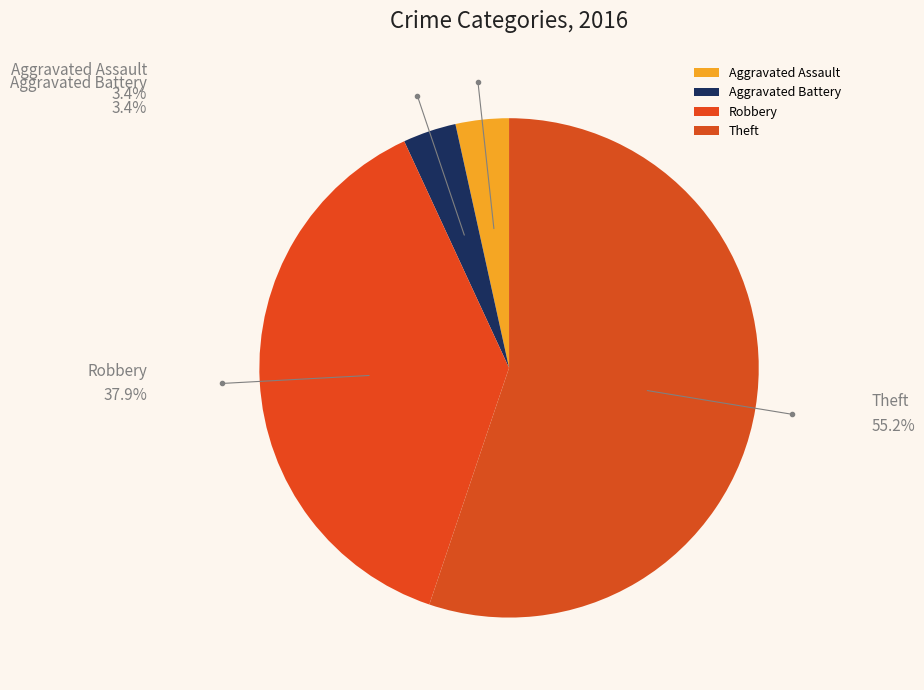

Approximately how many times larger is the value at Theft compared to Robbery?

1.5